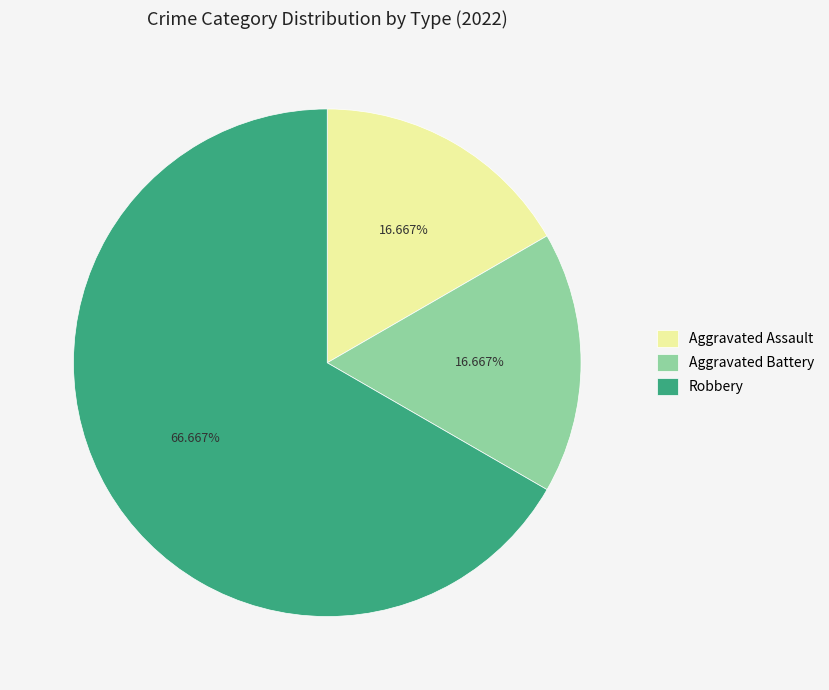

Does Robbery account for over 50% of the chart?

Yes